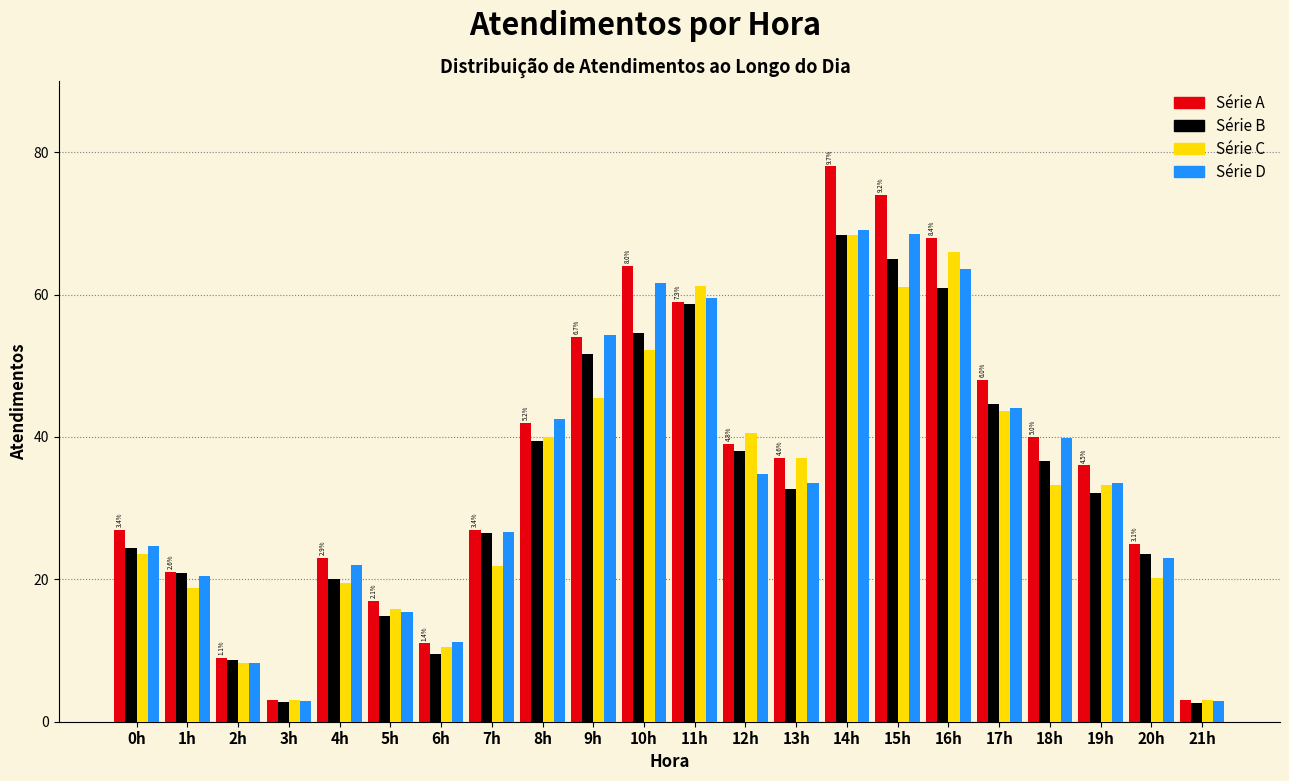

What is the greatest value displayed?

78.0